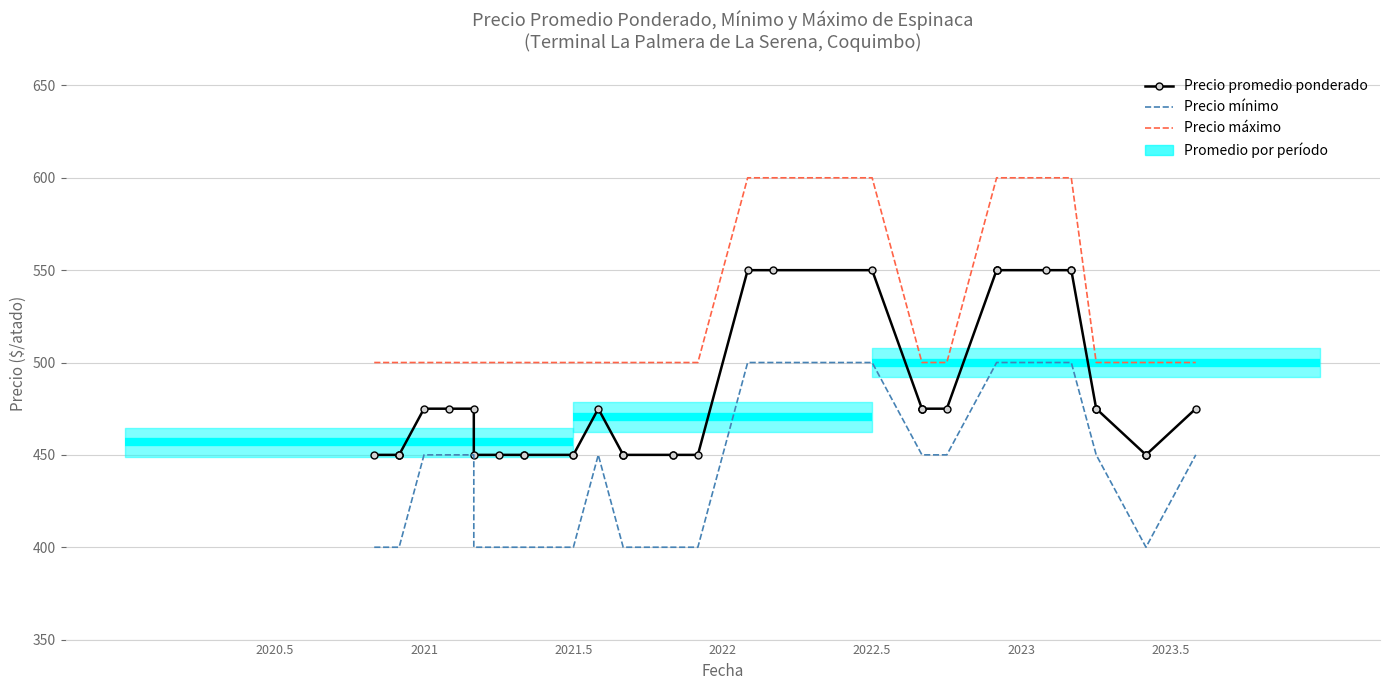

True or false: Precio mínimo and Precio promedio ponderado intersect in this chart.

False